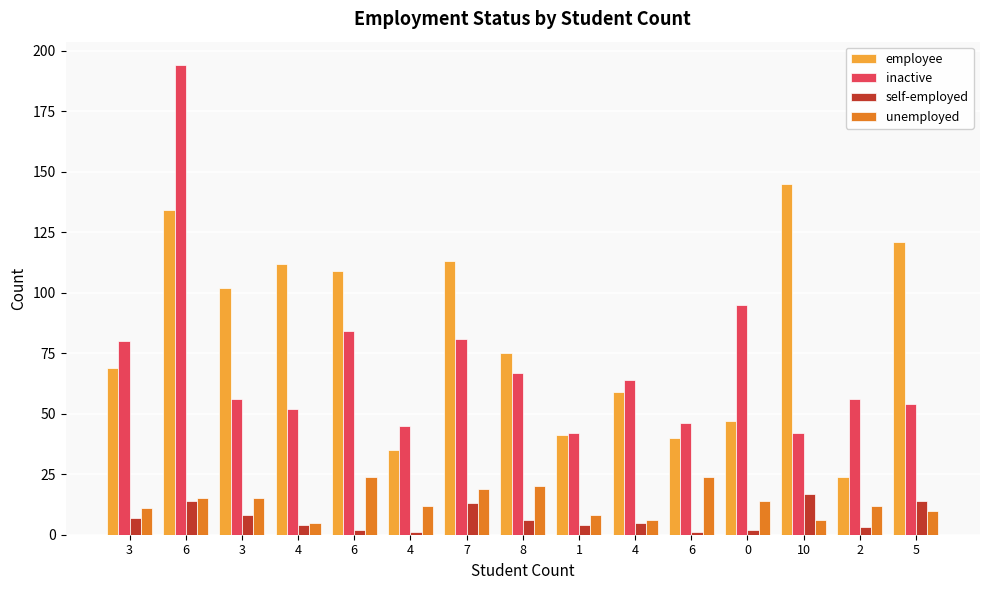

What is the sum of all employee values?

1226